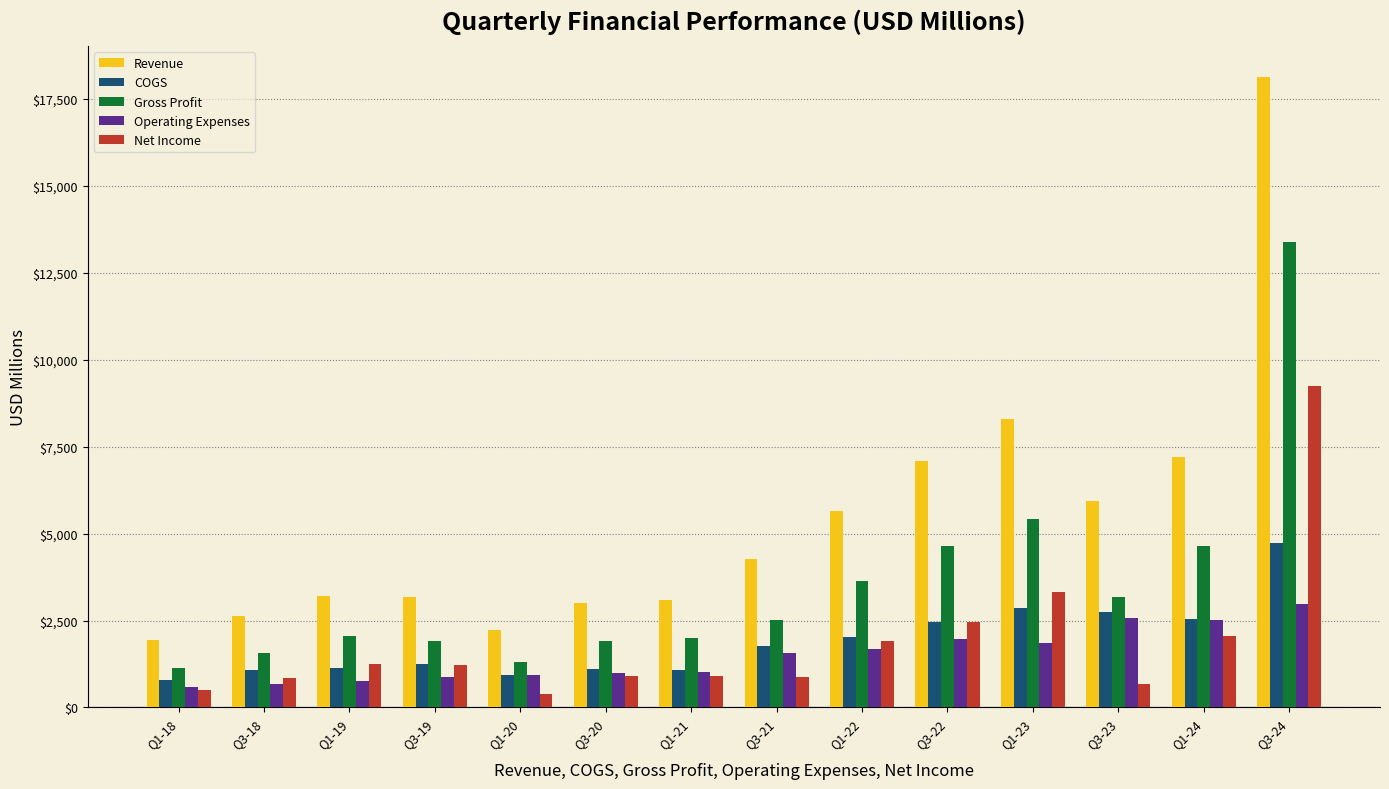

Which series has the largest range (max minus min)?

Revenue